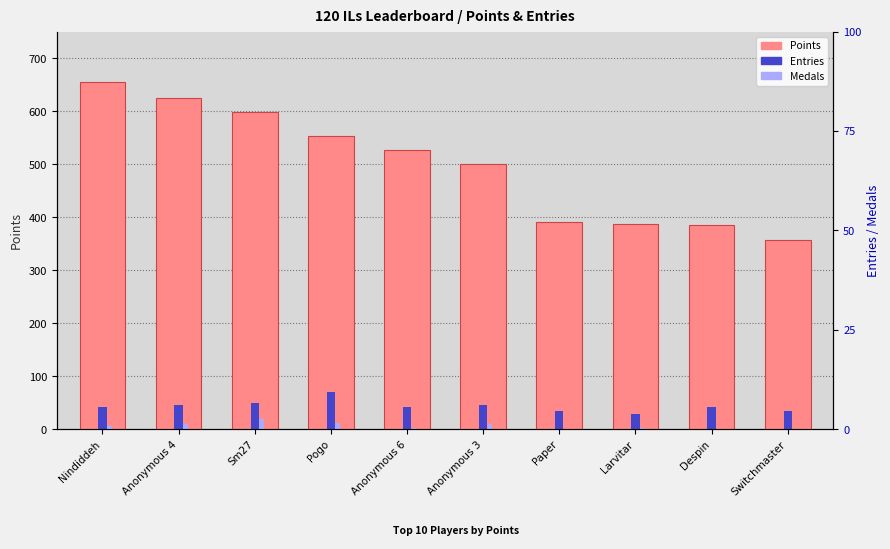

The value of Points at Sm27 is 599. True or false?

True